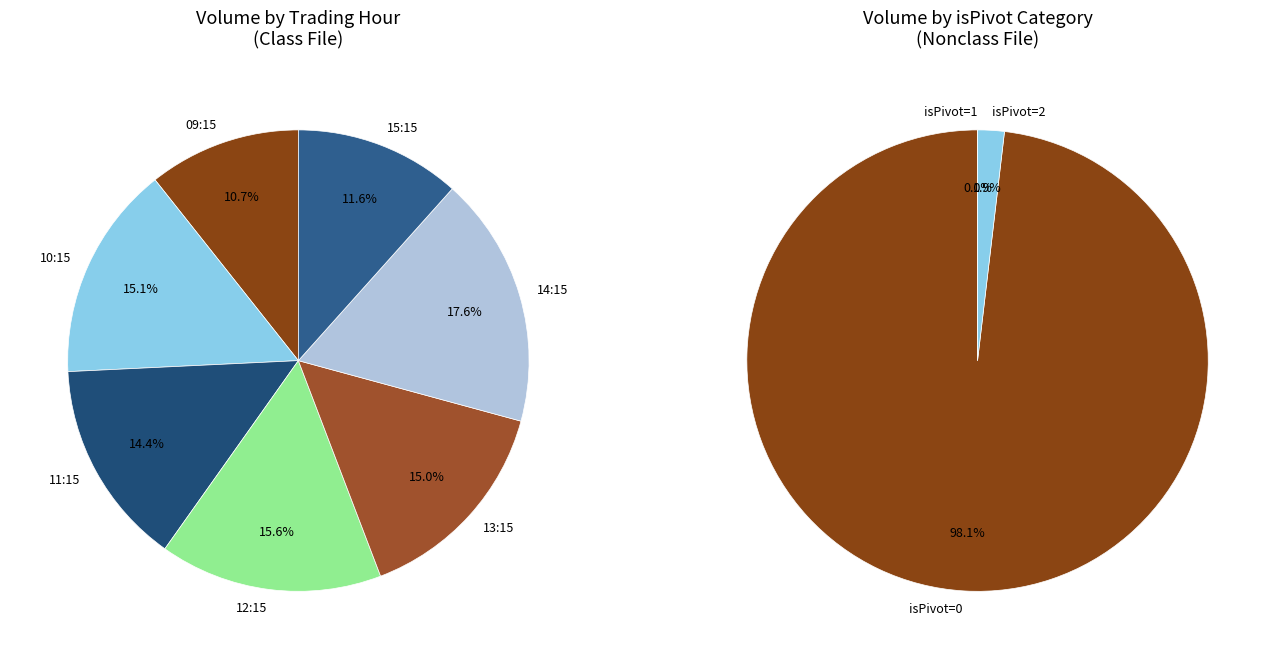

Does any single category account for the majority?

No